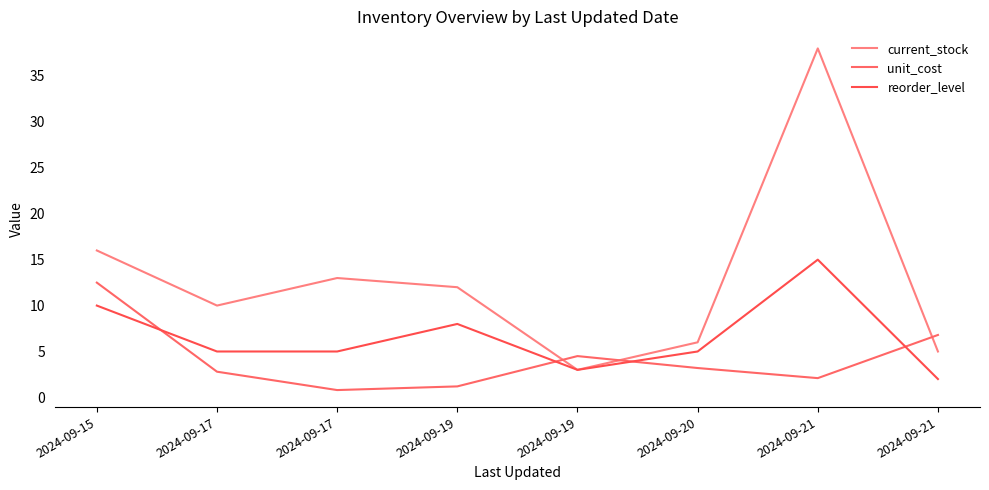

At how many categories does at least one series exceed 33?

1